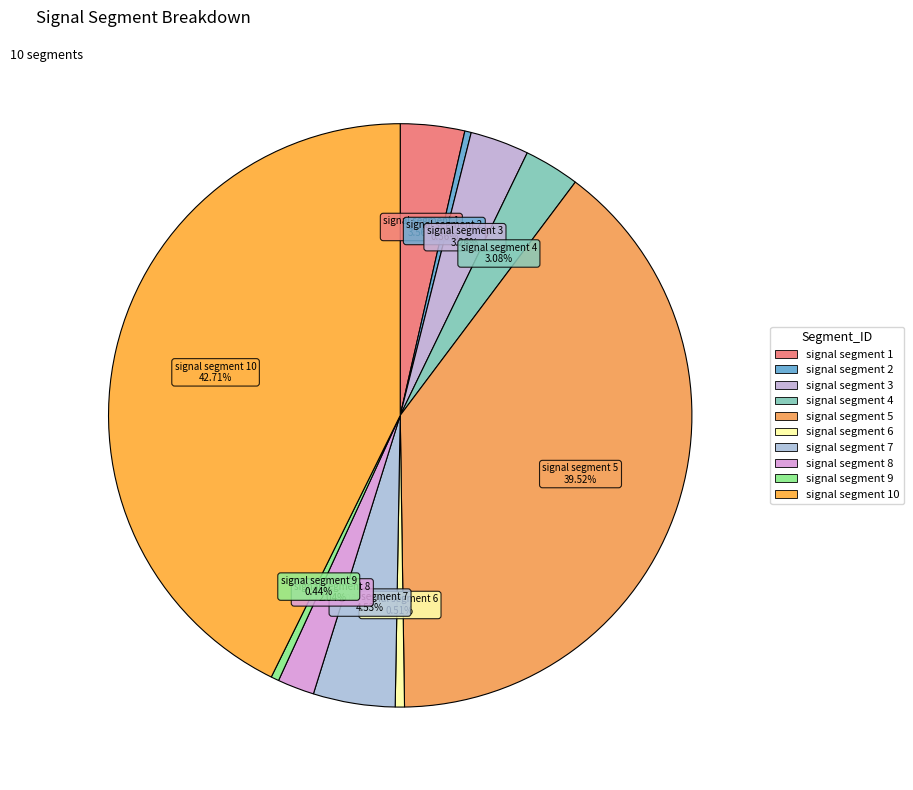

How much of the chart is everything except signal segment 6?

99.5%